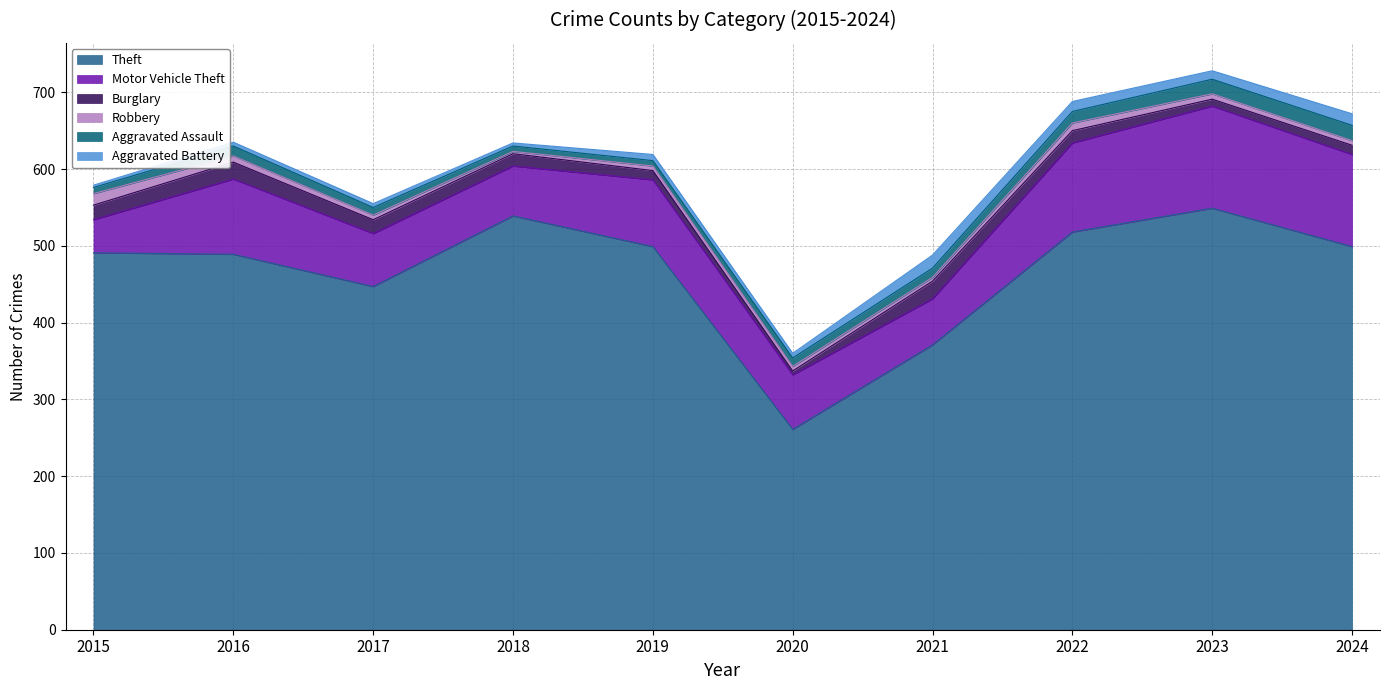

Which category has the lowest value in the Theft series?

2020